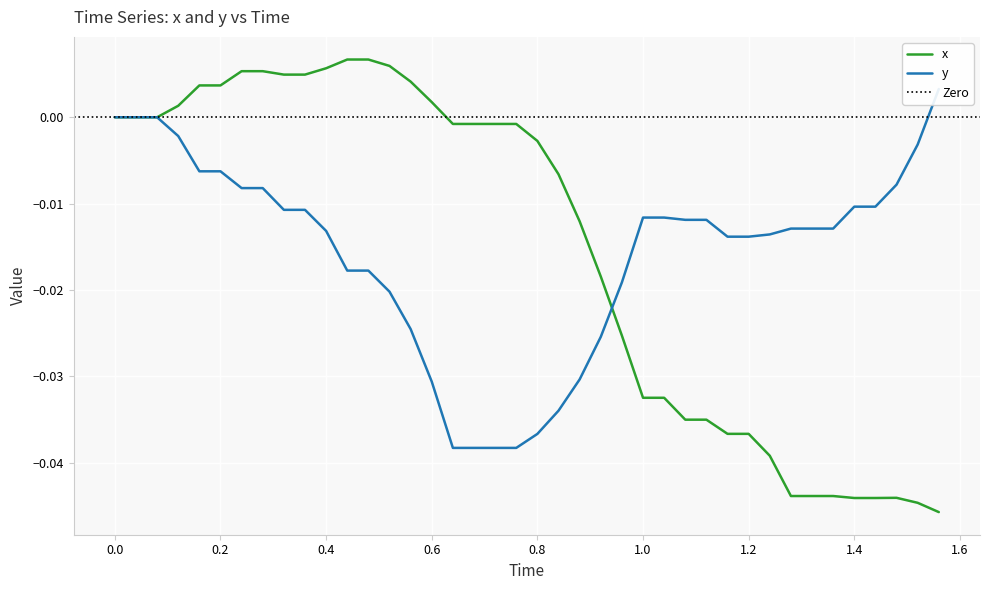

Is it true that x equals -0.1 at 1.0?

False